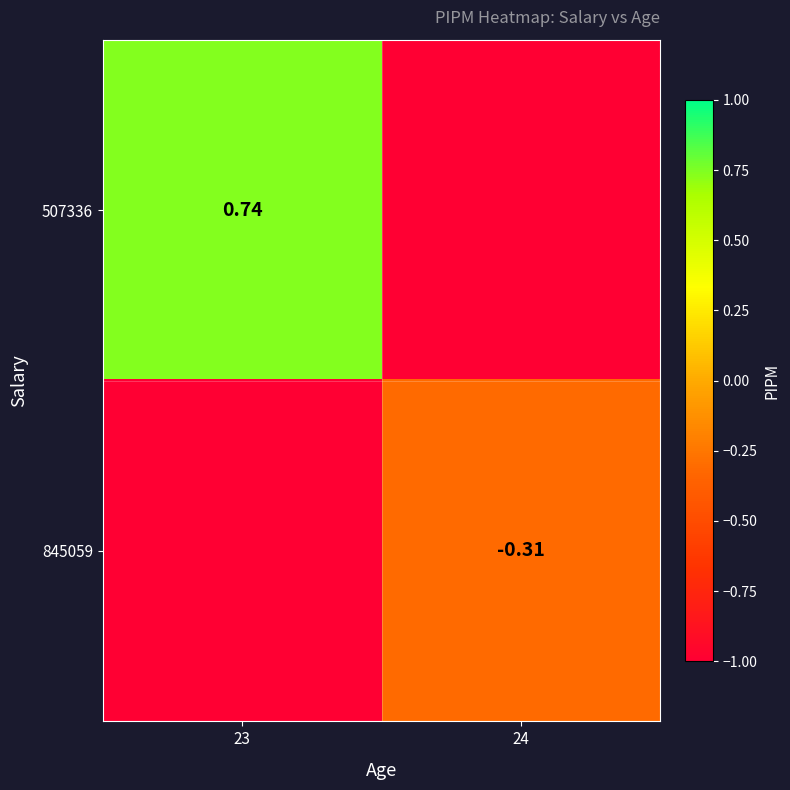

Is the value of 507336 at 24 greater than the value of 845059 at 23?

No